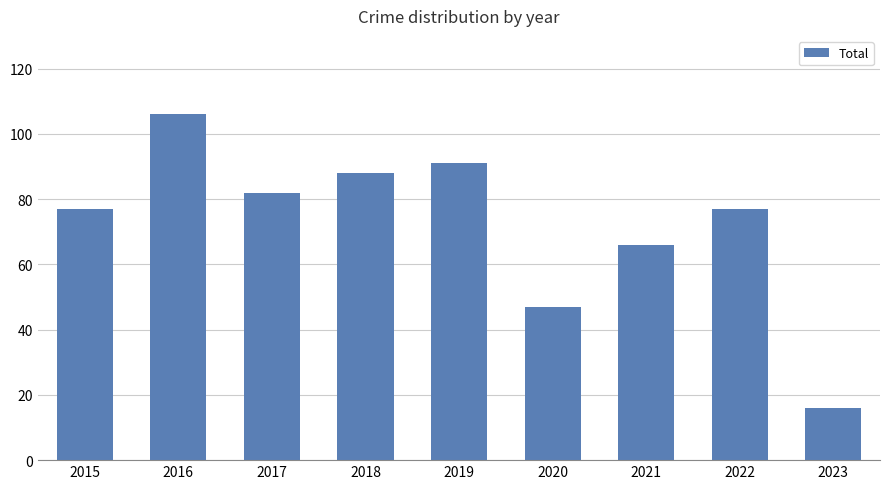

Read the value at 2017.

82